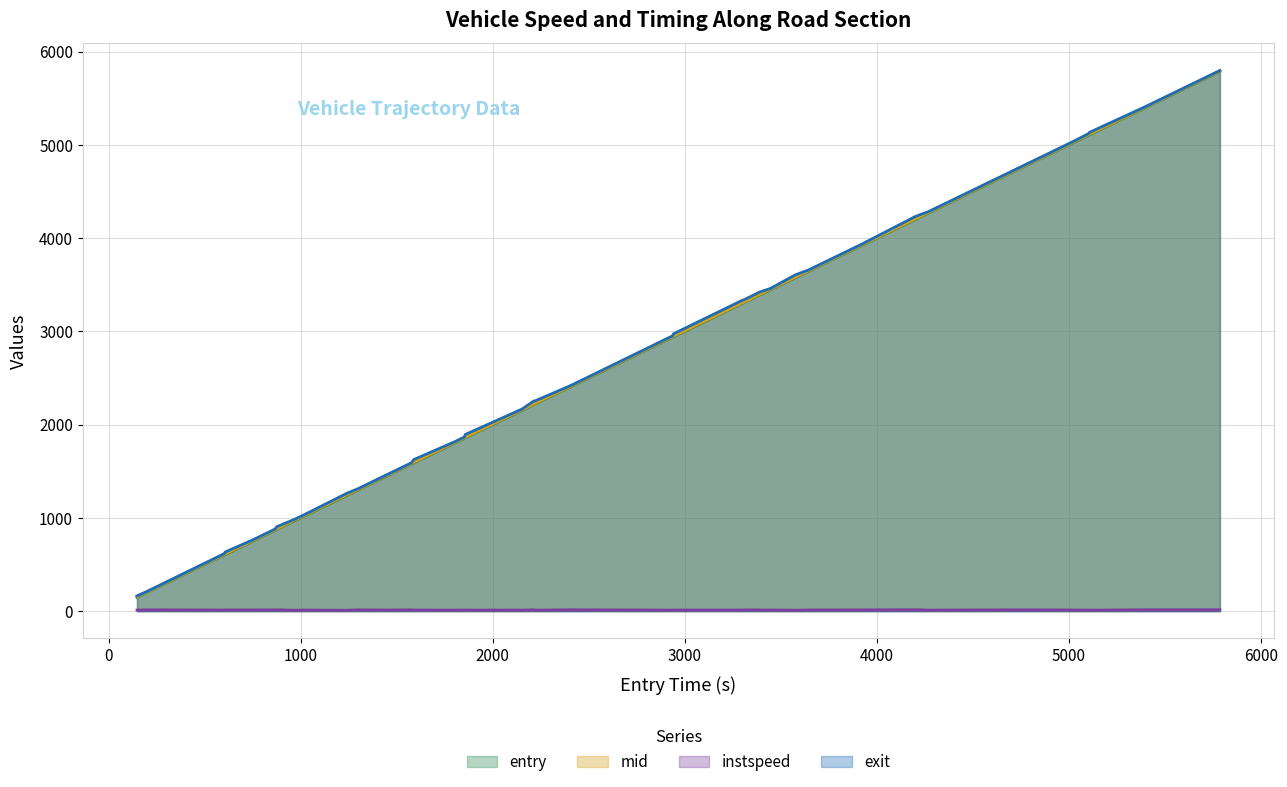

Reading left to right, transcribe all the data shown in this chart.

entry: 147.6	197.7	604.1	606.4	749.7	867.5	874.6	962.7	1018.0	1239.7	1299.4	1442.5	1575.8	1587.7	1589.6	1800.0	1853.8	1856.0	2153.0	2213.8	2221.5	2406.4	2937.6	2940.7	3299.3	3307.5	3391.5	3442.6	3448.3	3575.1	3644.4	3919.6	4201.6	4267.4	4760.6	5015.6	5102.7	5105.8	5394.9	5786.1
mid: 154.2	203.0	610.1	612.4	755.3	873.2	880.4	970.1	1024.5	1247.4	1305.1	1449.2	1581.5	1594.4	1596.4	1806.5	1860.2	1862.4	2159.3	2219.5	2228.5	2412.0	2944.0	2947.5	3305.5	3313.4	3398.1	3449.4	3454.3	3582.2	3650.3	3925.2	4207.3	4274.0	4766.5	5021.6	5110.2	5113.0	5400.2	5791.3
instspeed: 11.3	14.3	12.2	13.2	13.3	14.0	14.6	10.4	11.7	9.7	14.1	12.0	14.1	12.8	12.1	11.7	11.5	12.0	11.5	14.5	10.9	14.7	11.7	12.0	12.0	13.8	12.9	11.6	13.1	10.5	12.9	13.8	15.0	11.6	14.4	12.8	10.8	11.1	14.7	15.1
exit: 163.8	209.8	618.8	633.5	763.7	881.5	904.9	980.0	1033.7	1263.3	1314.0	1457.3	1590.1	1623.2	1625.9	1814.9	1869.5	1893.4	2167.5	2253.4	2255.7	2419.8	2953.8	2973.4	3333.5	3338.4	3423.4	3458.1	3462.9	3606.0	3659.1	3933.7	4233.2	4283.1	4775.4	5029.9	5120.8	5133.1	5406.9	5797.9